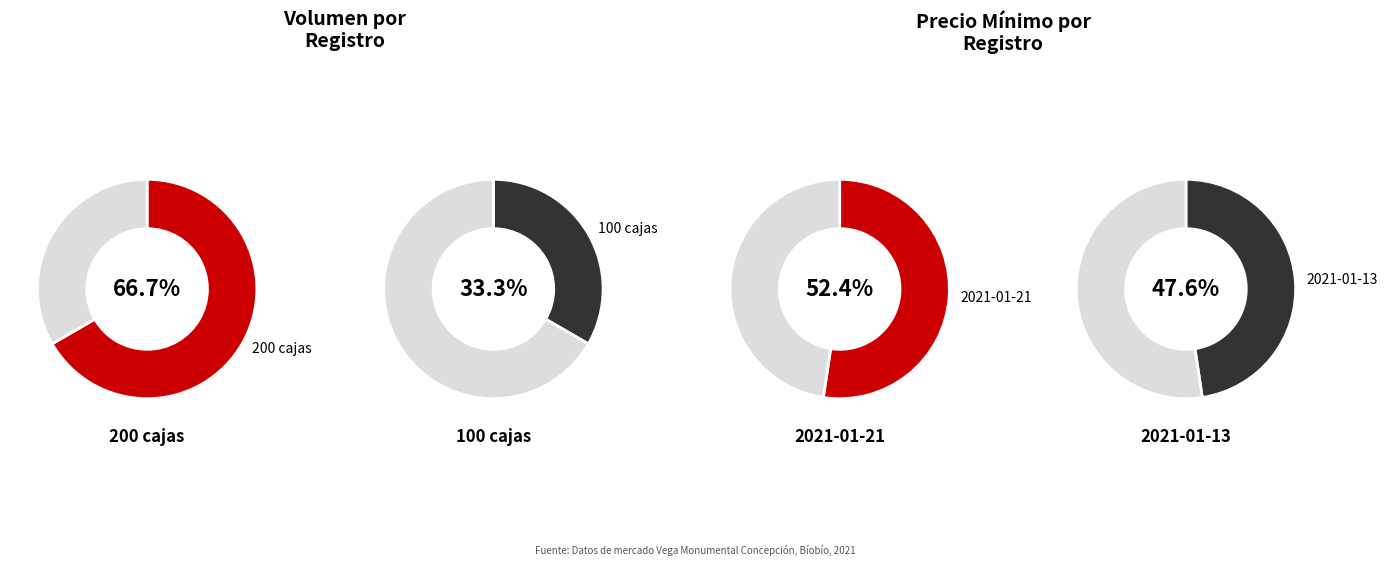

Is the sum of 100 and 200 greater than half?

Yes